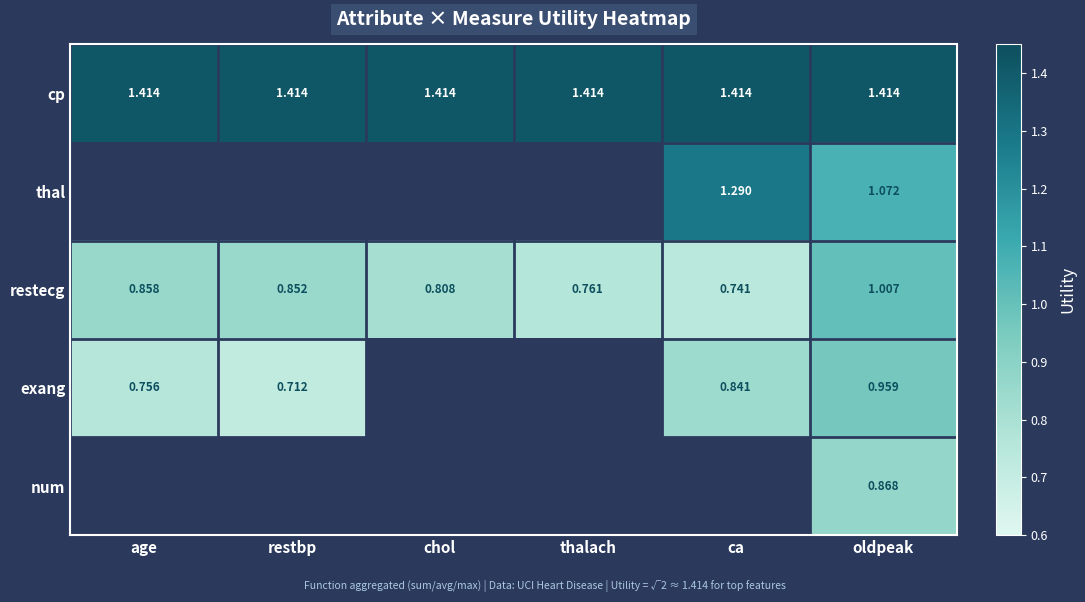

Rank the categories by restecg value from highest to lowest.

oldpeak, age, restbp, chol, thalach, ca